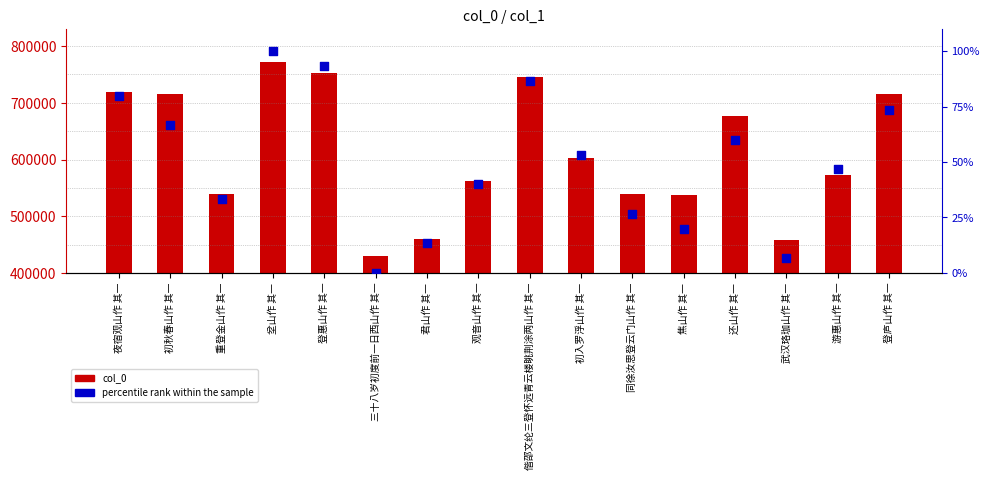

Which series reaches the maximum Y coordinate?

col_0